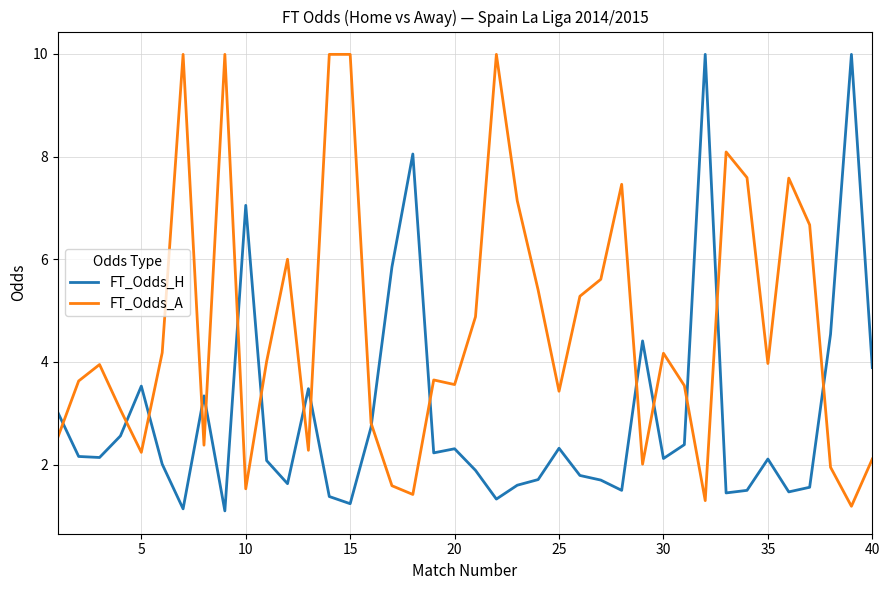

Which series ends up on top after the final intersection of FT_Odds_A and FT_Odds_H?

FT_Odds_H